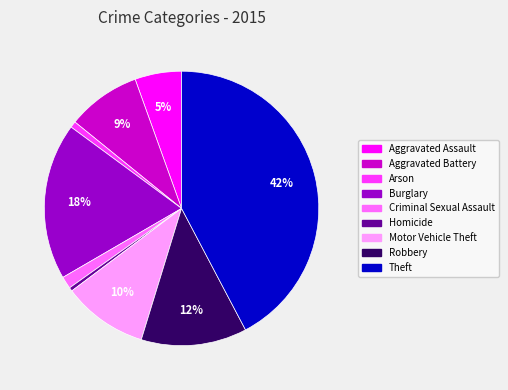

Does any single category account for the majority?

No